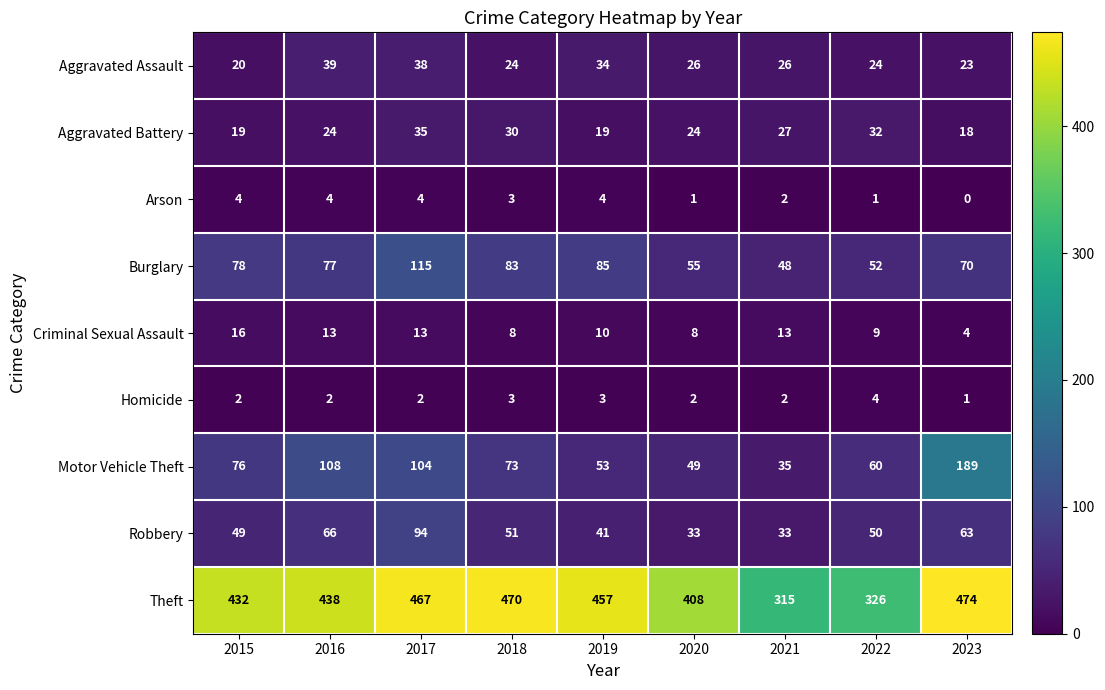

Is it true that Aggravated Battery equals 32 at 2022?

True